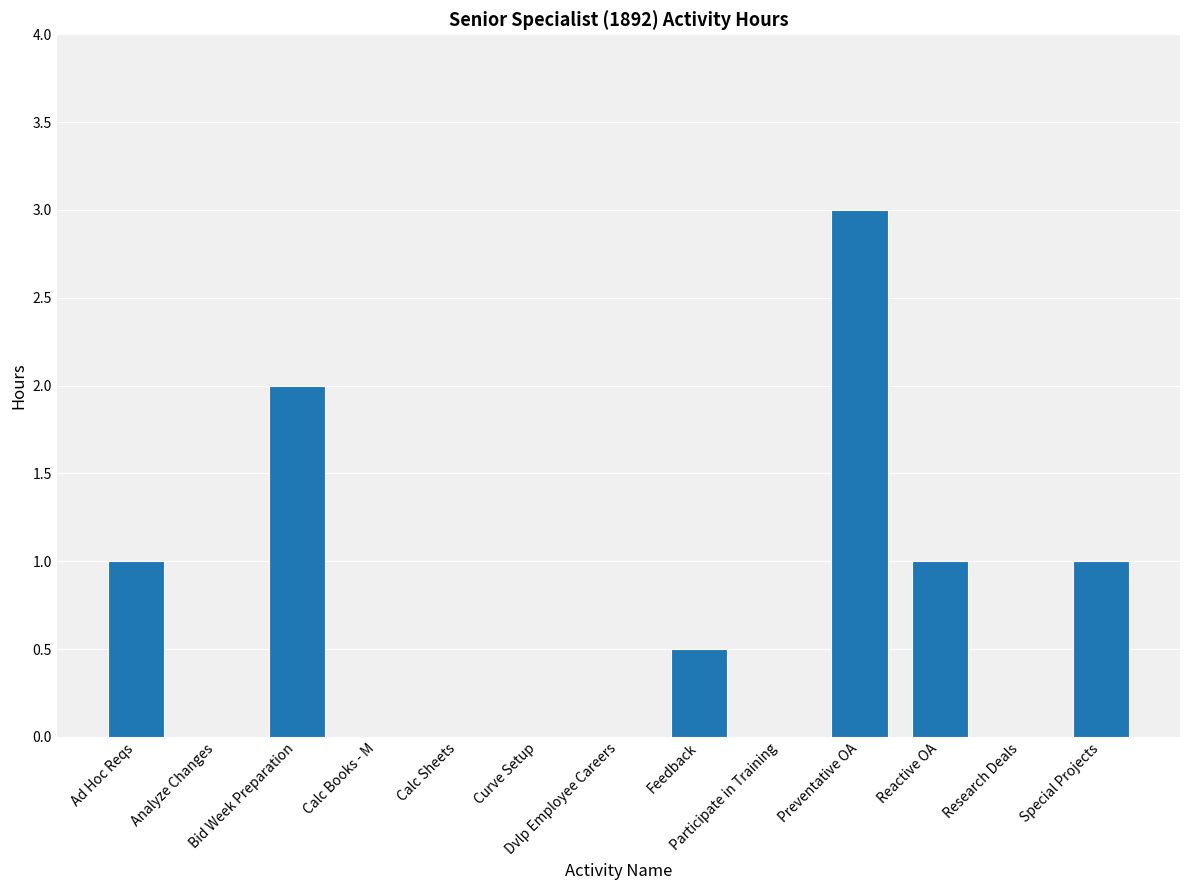

Count the values in the range 0 to 1.

11